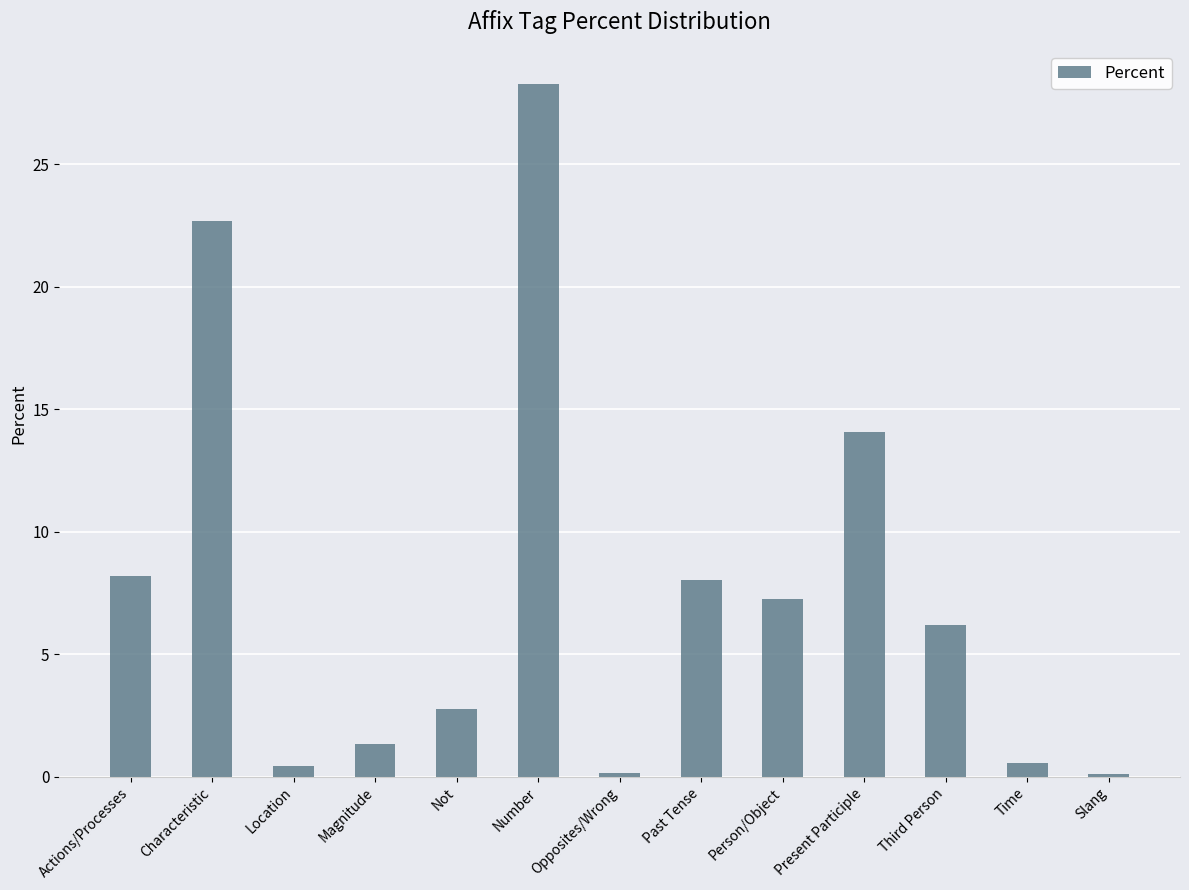

What value does the data have at Actions/Processes?

8.2